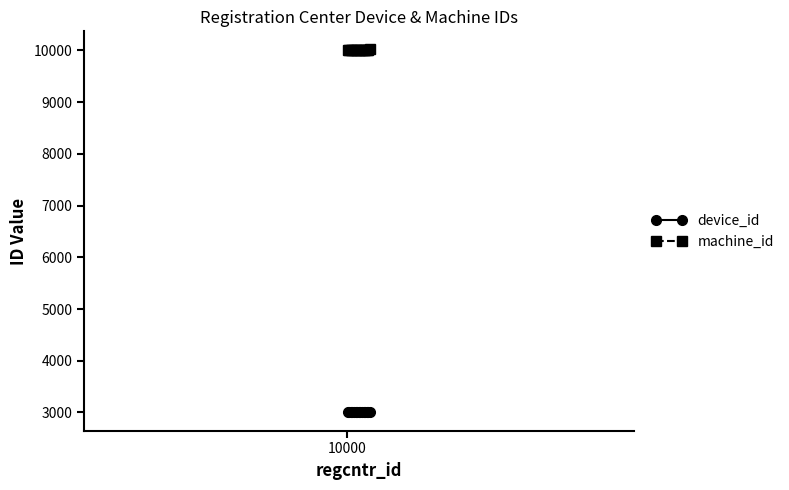

True or false: device_id and machine_id cross at least once.

False